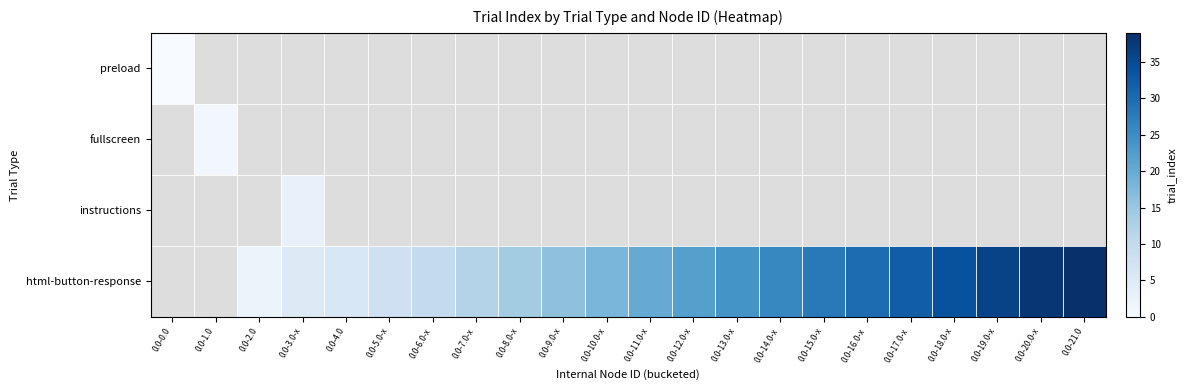

Which label corresponds to the largest value in the chart?

0.0-21.0